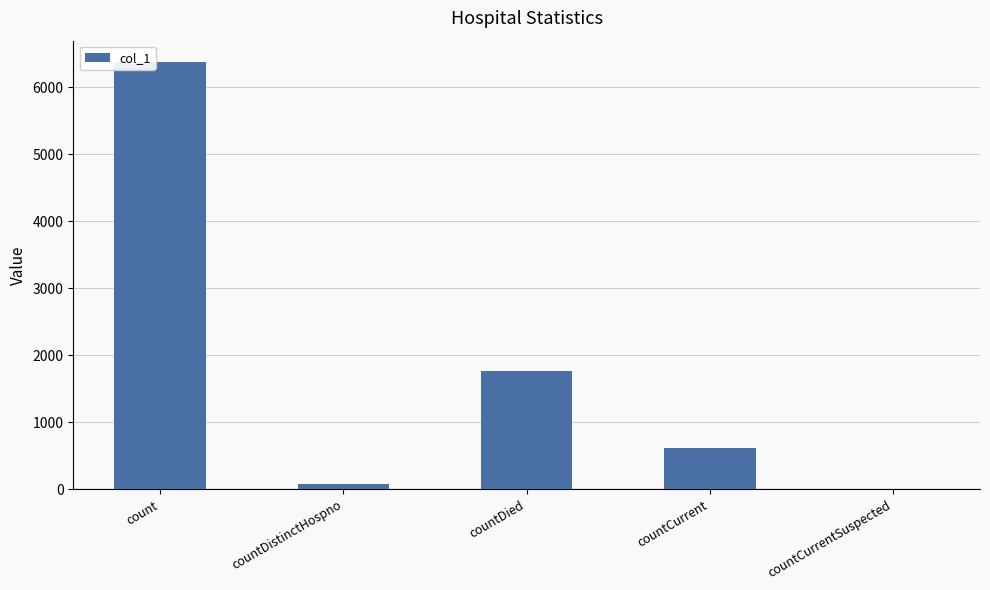

What is the greatest value displayed?

6377